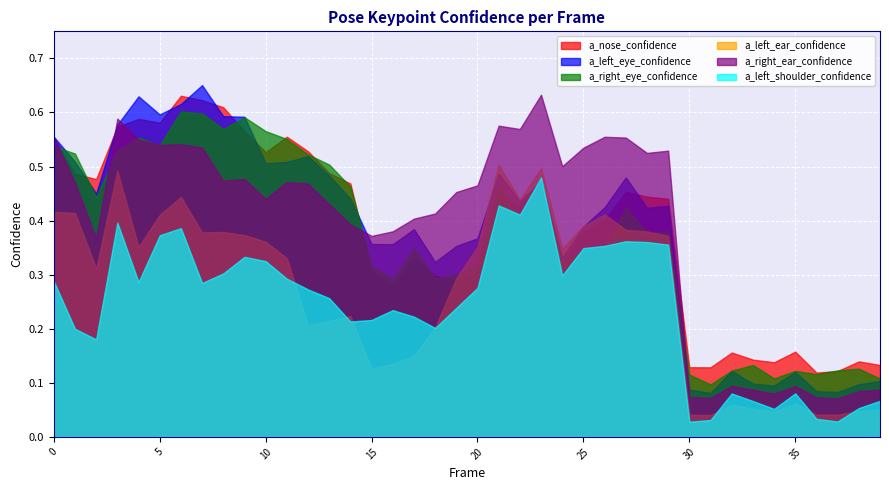

True or false: a_left_shoulder_confidence has more than 0 points higher than both neighbors.

True